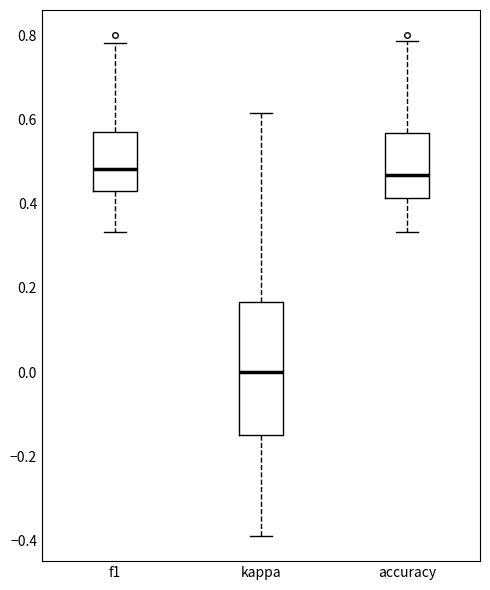

Which box has the lowest median line?

kappa